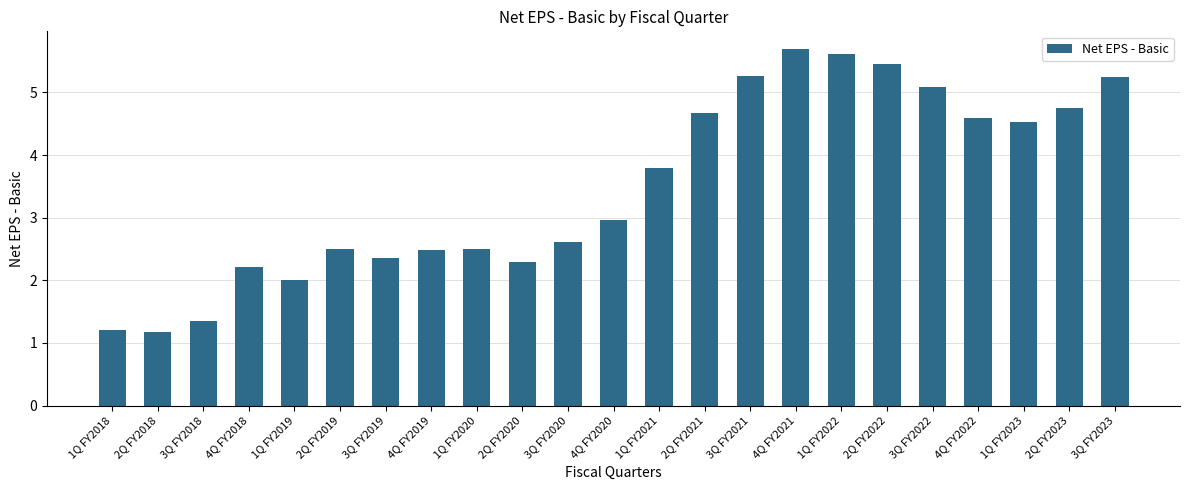

What is the average value?

3.5